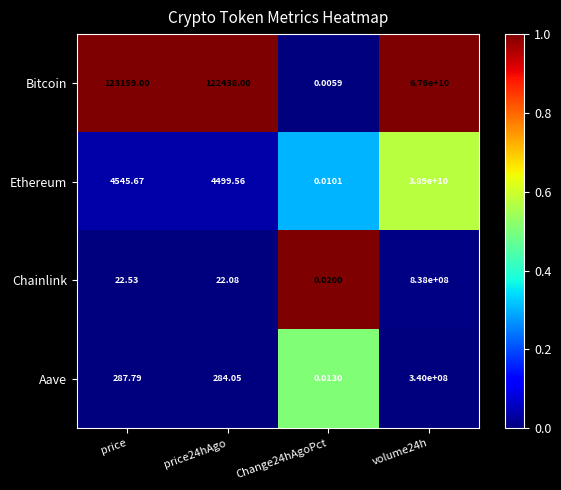

Rank the series at volume24h from lowest to highest value.

Aave, Chainlink, Ethereum, Bitcoin